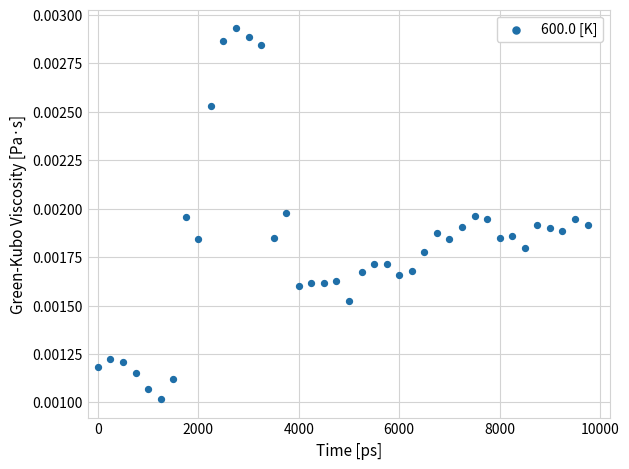

What is the range of X values (max minus min)?

9750.0